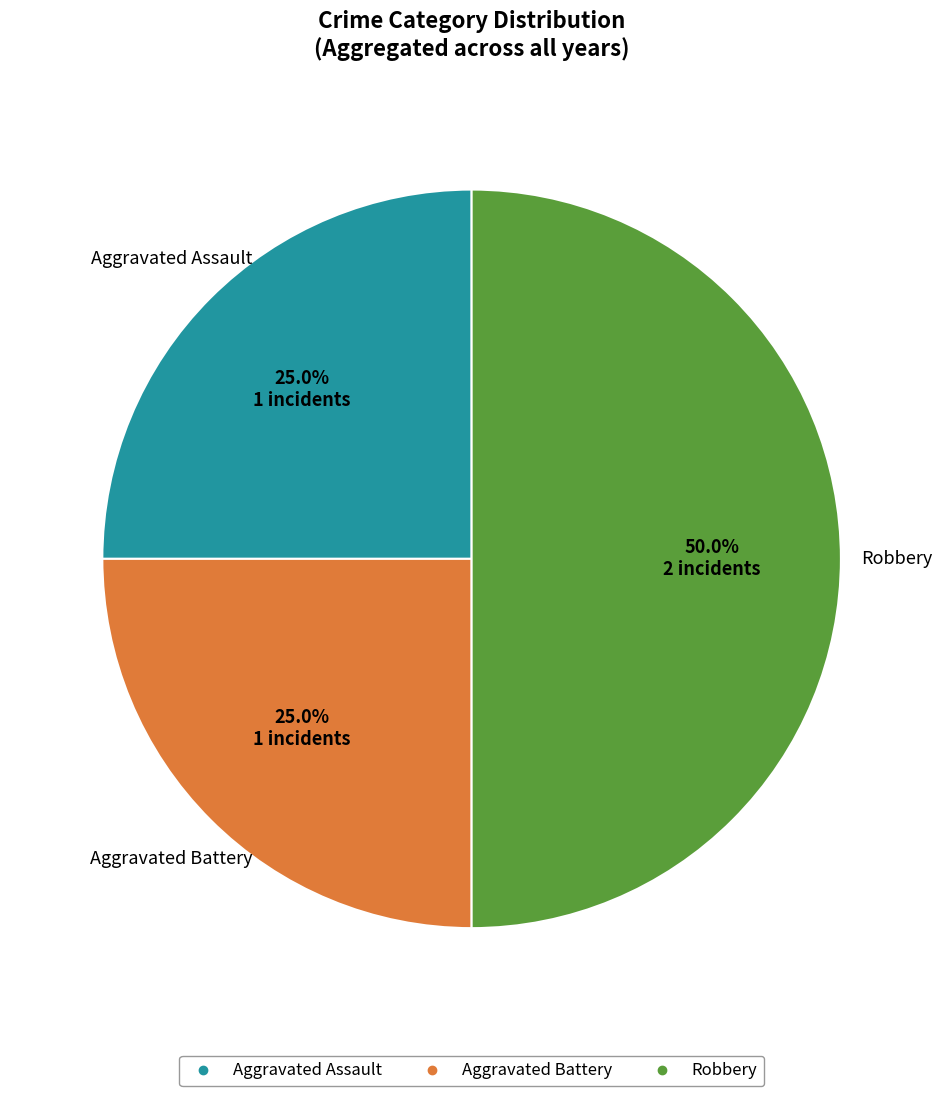

How many slices are in this pie chart?

3